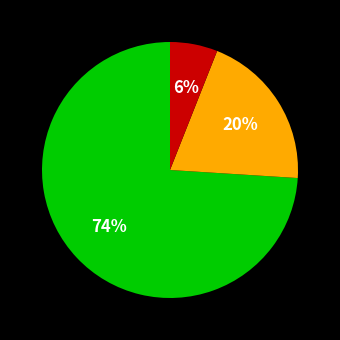

Is there any slice that represents more than half of the pie?

Yes